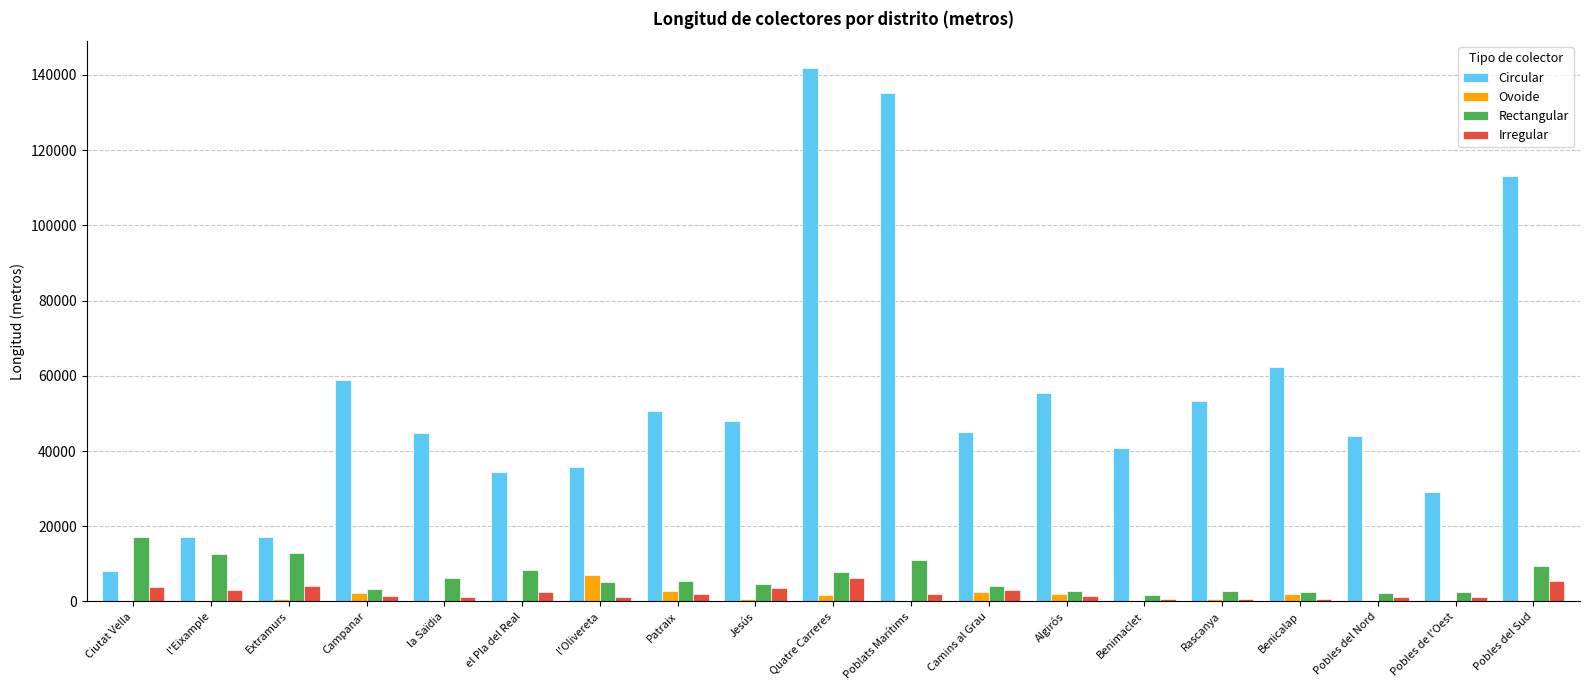

Is the value of Circular at Poblats Marítims greater than the value of Irregular at el Pla del Real?

Yes